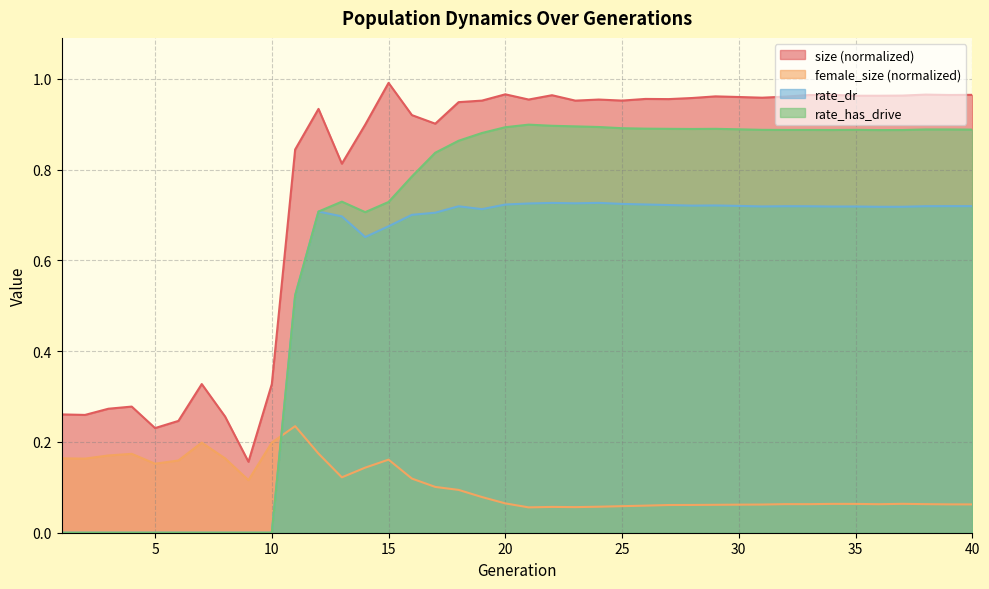

The rate_dr series shows 0.7 at 21. True or false?

True